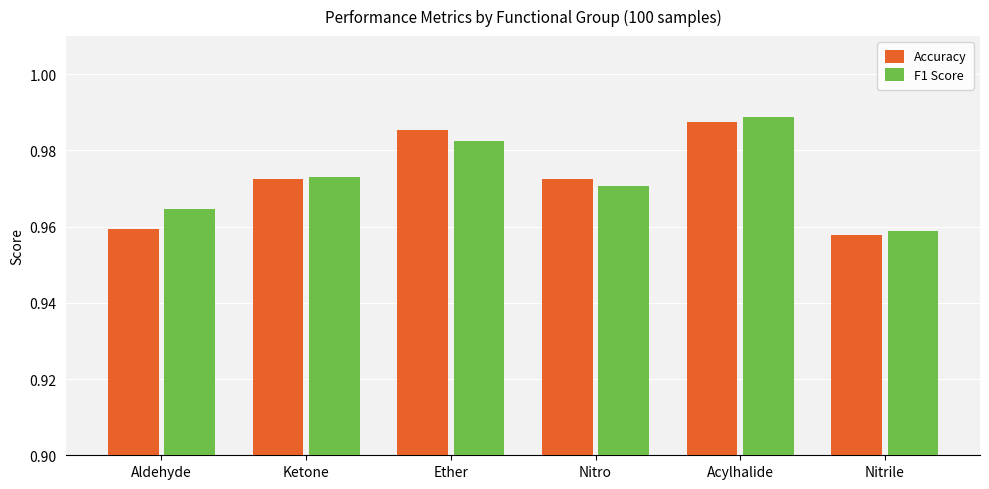

What is the total value across all series at Ketone?

1.9